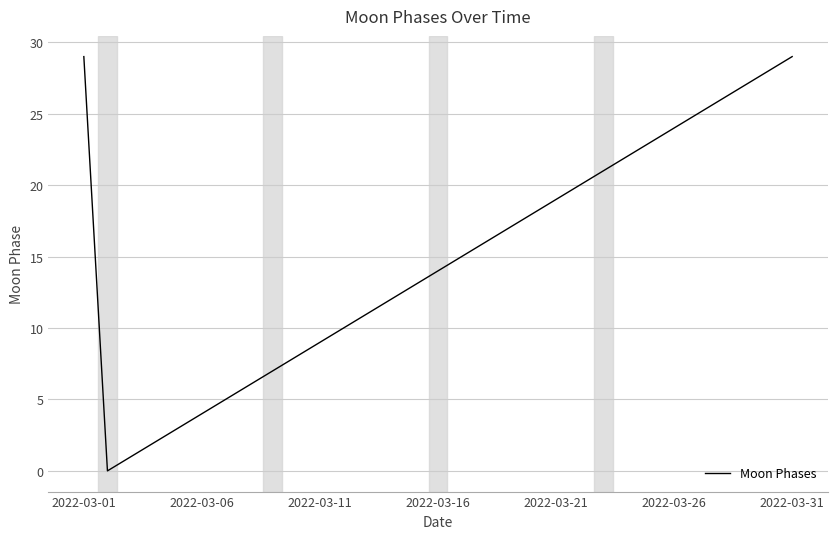

What is the maximum value shown in the chart?

29